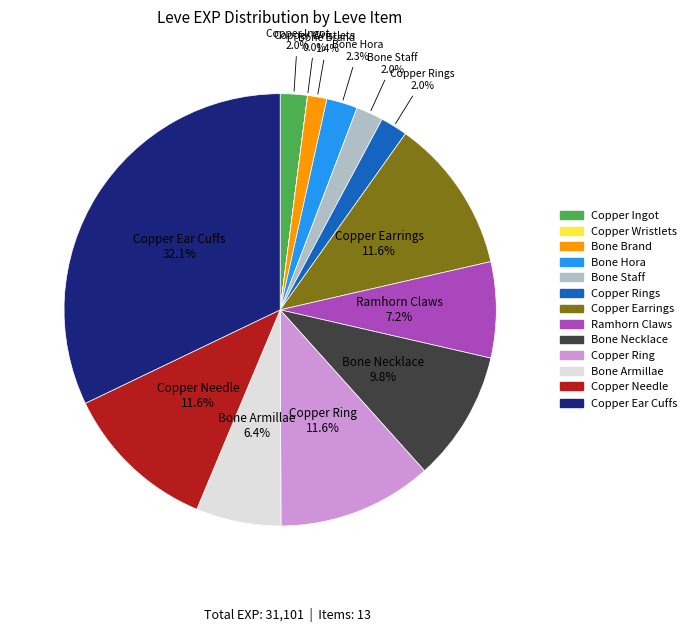

What percentage is the Ramhorn Claws slice, to the nearest percent?

7%